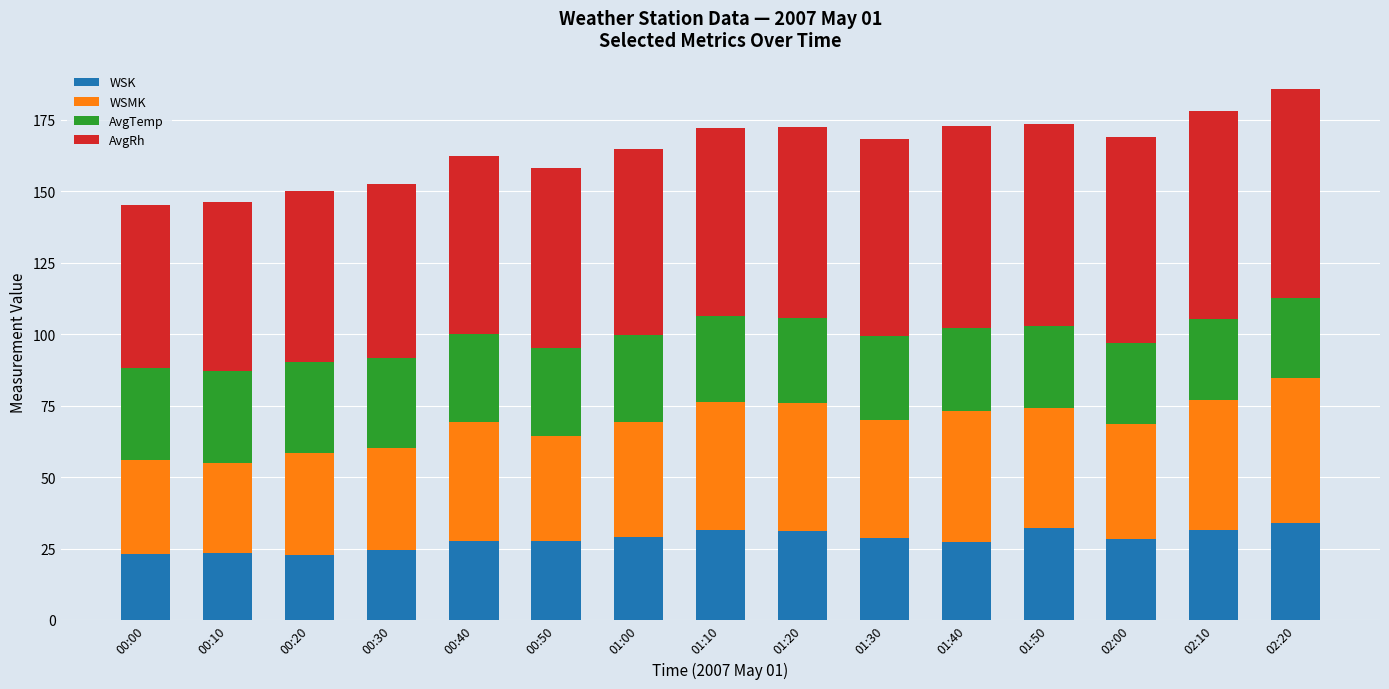

The value of WSK at 01:30 is 38.3. True or false?

False